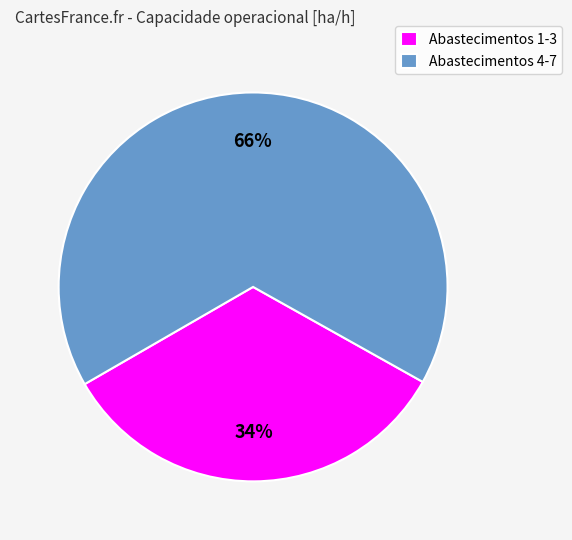

True or false: Abastecimentos 1-3 accounts for 19% of the total.

False